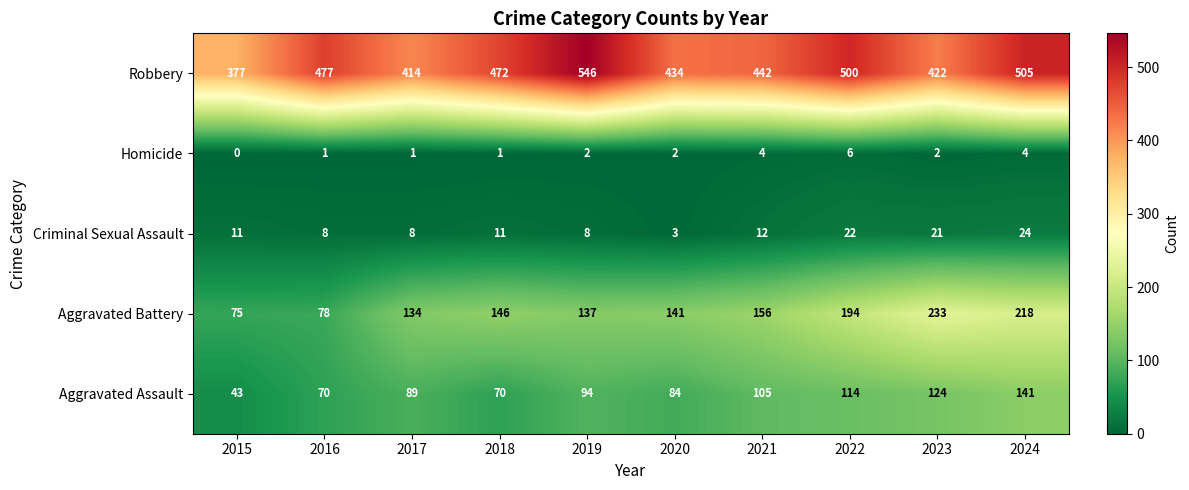

What is the approximate value of Aggravated Assault at 2018?

70